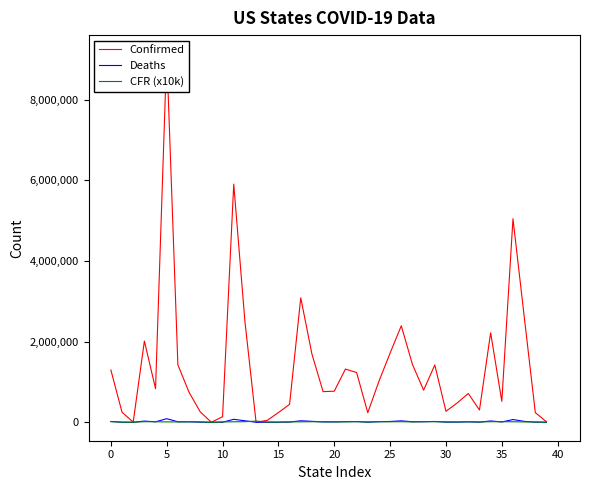

What is the value of the CFR (x10k) point at the 38th from the left?

8830